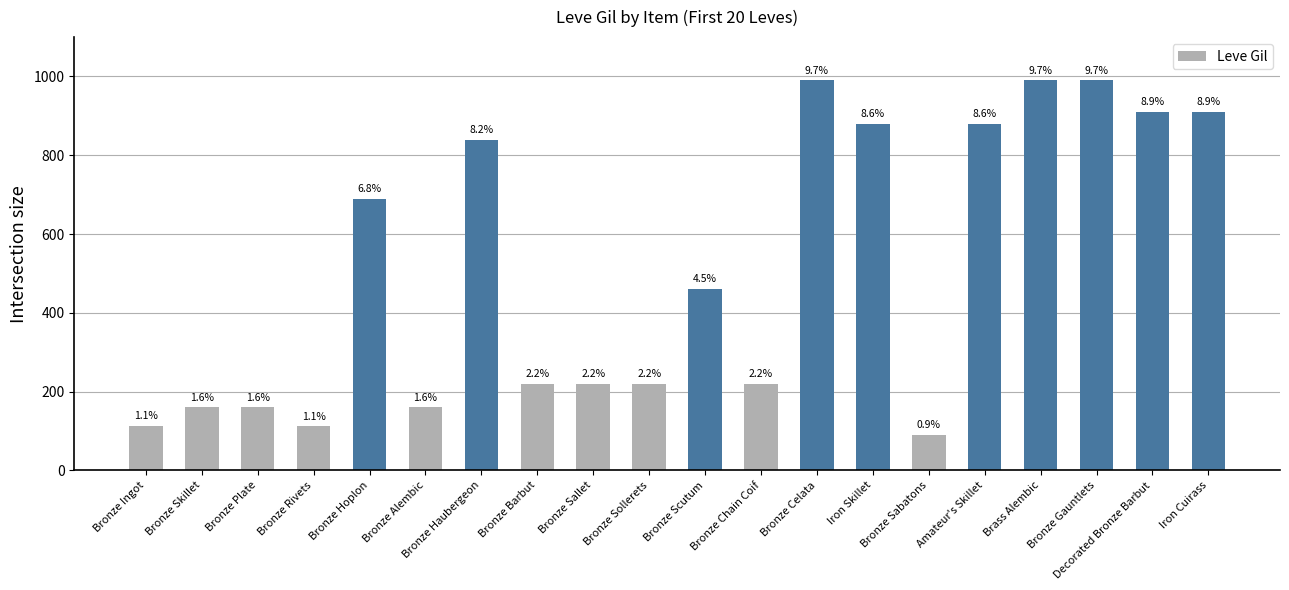

What is the difference between the maximum and minimum values?

900